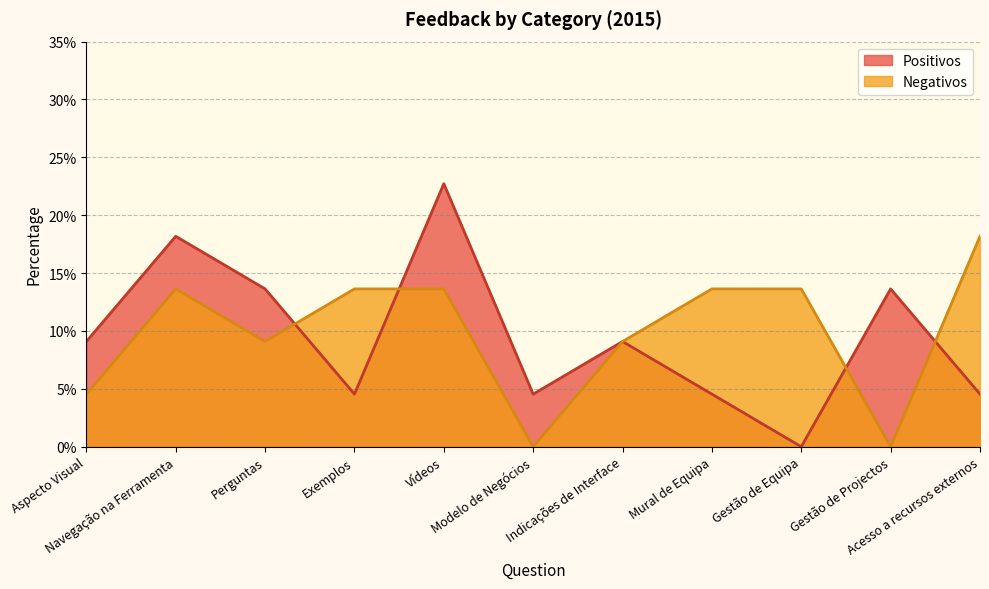

In Positivos, how many points are lower than both neighbors (excluding endpoints)?

3